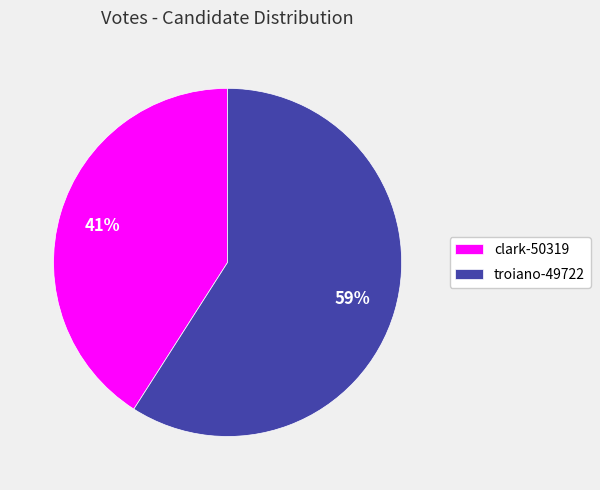

To the nearest percent, what is the combined percentage of troiano-49722 and clark-50319?

100%